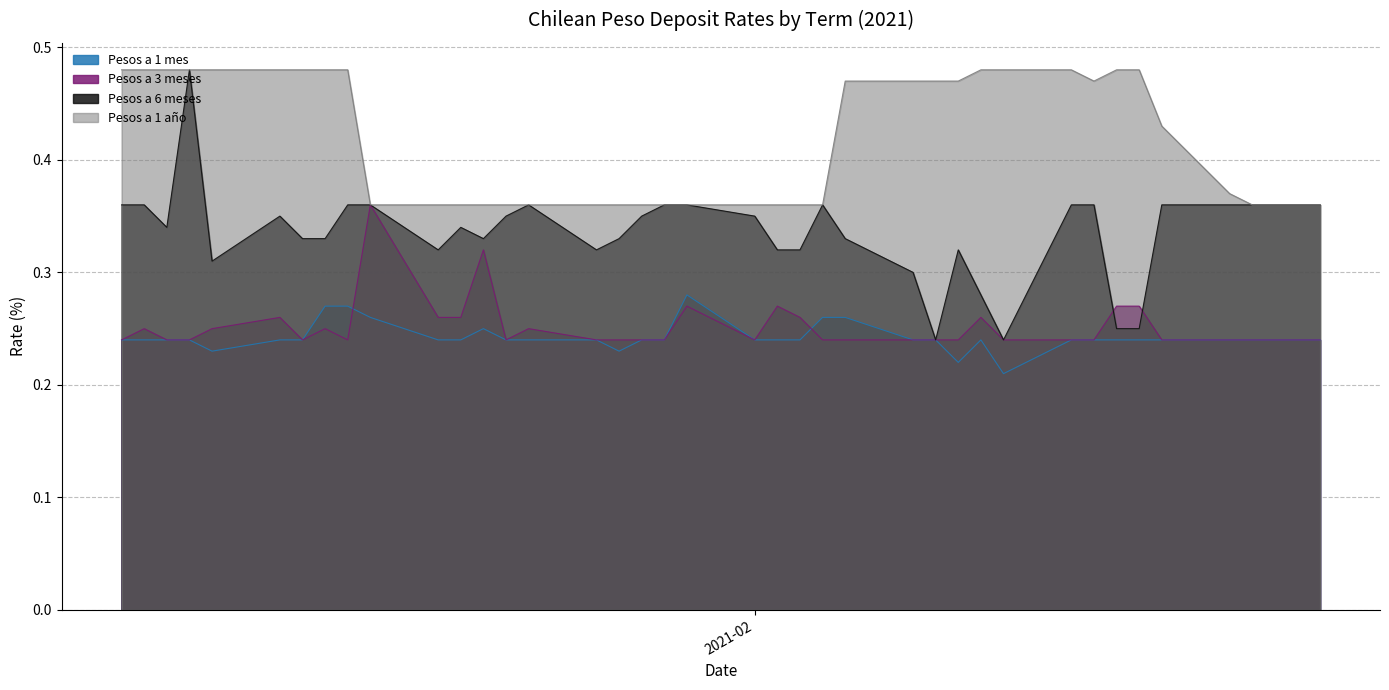

What value does the Pesos a 1 año series have at 09-02-2021?

0.5